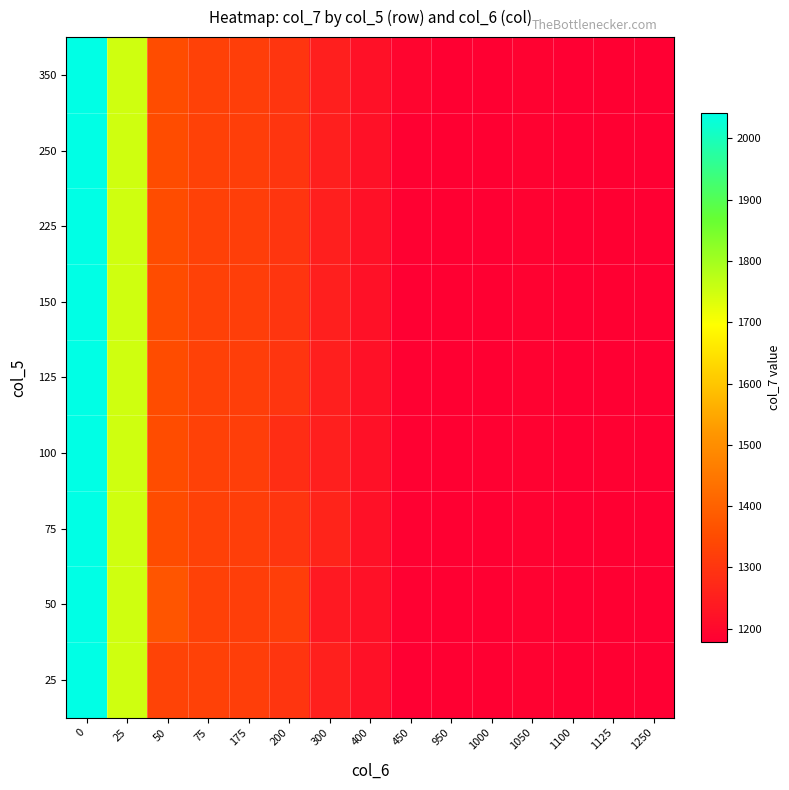

How many data points does each series have?

15